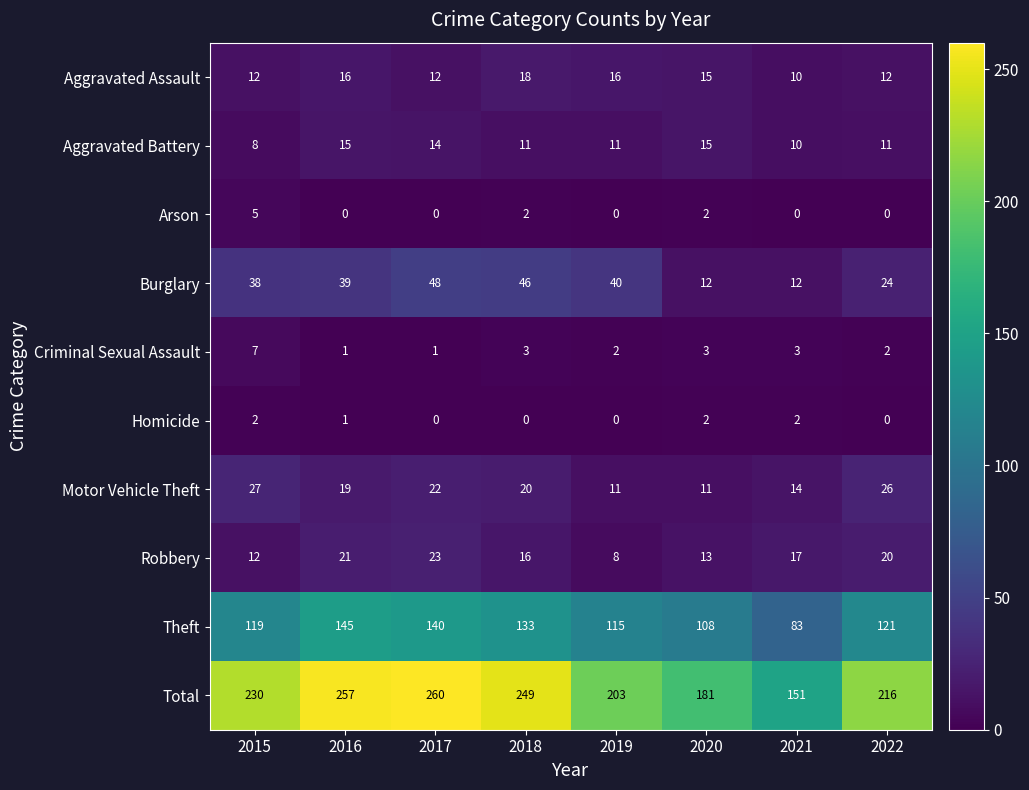

Which series has the largest range (max minus min)?

Total